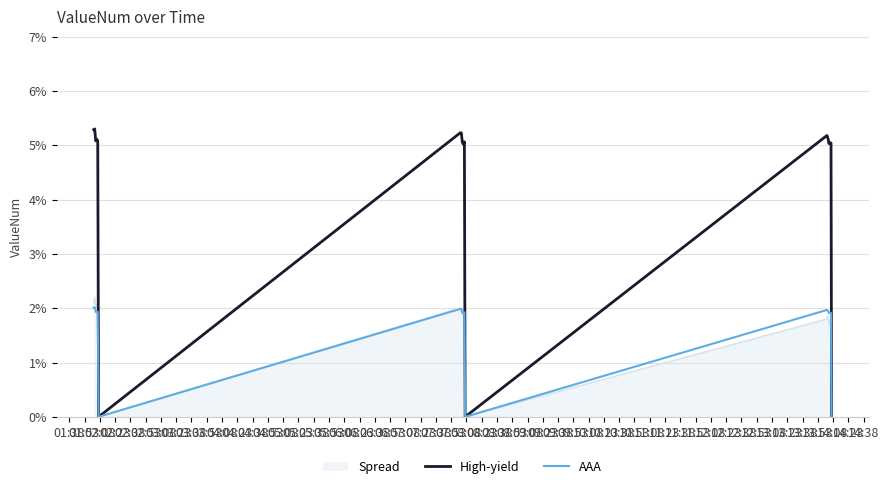

What is the greatest value displayed?

5.3